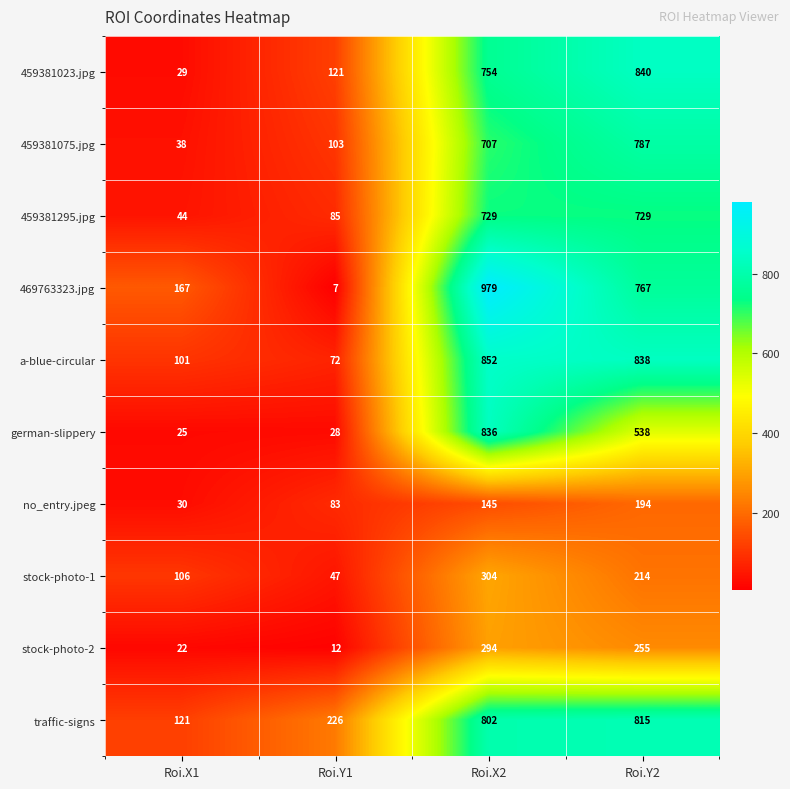

What is the greatest value displayed?

979